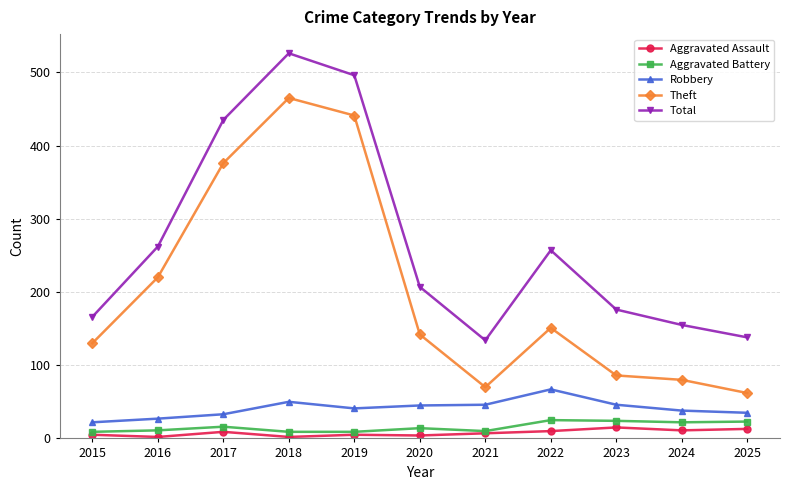

Does the chart have visible grid lines?

Yes